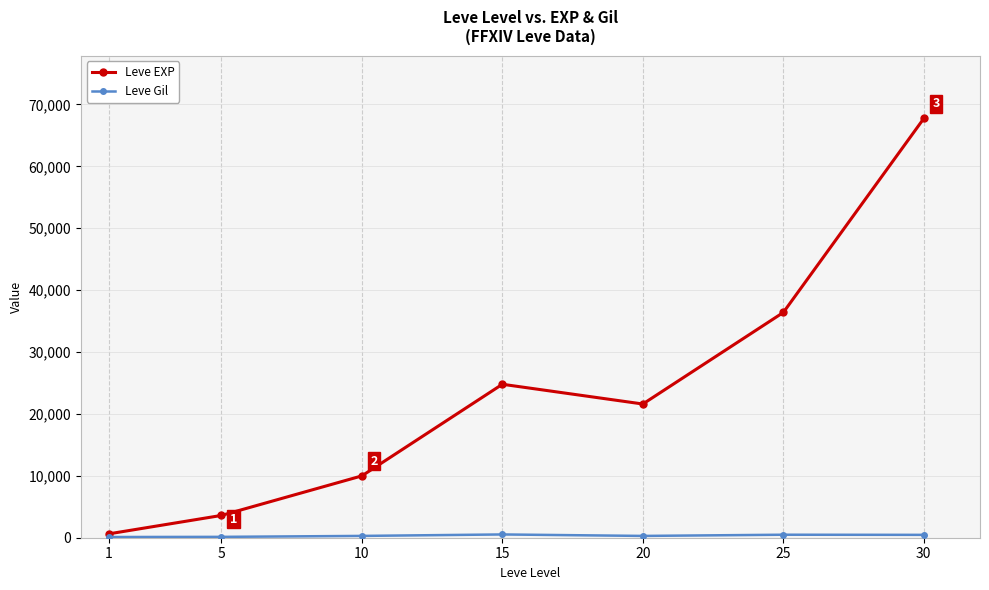

At which category does Leve EXP reach its first local valley?

20